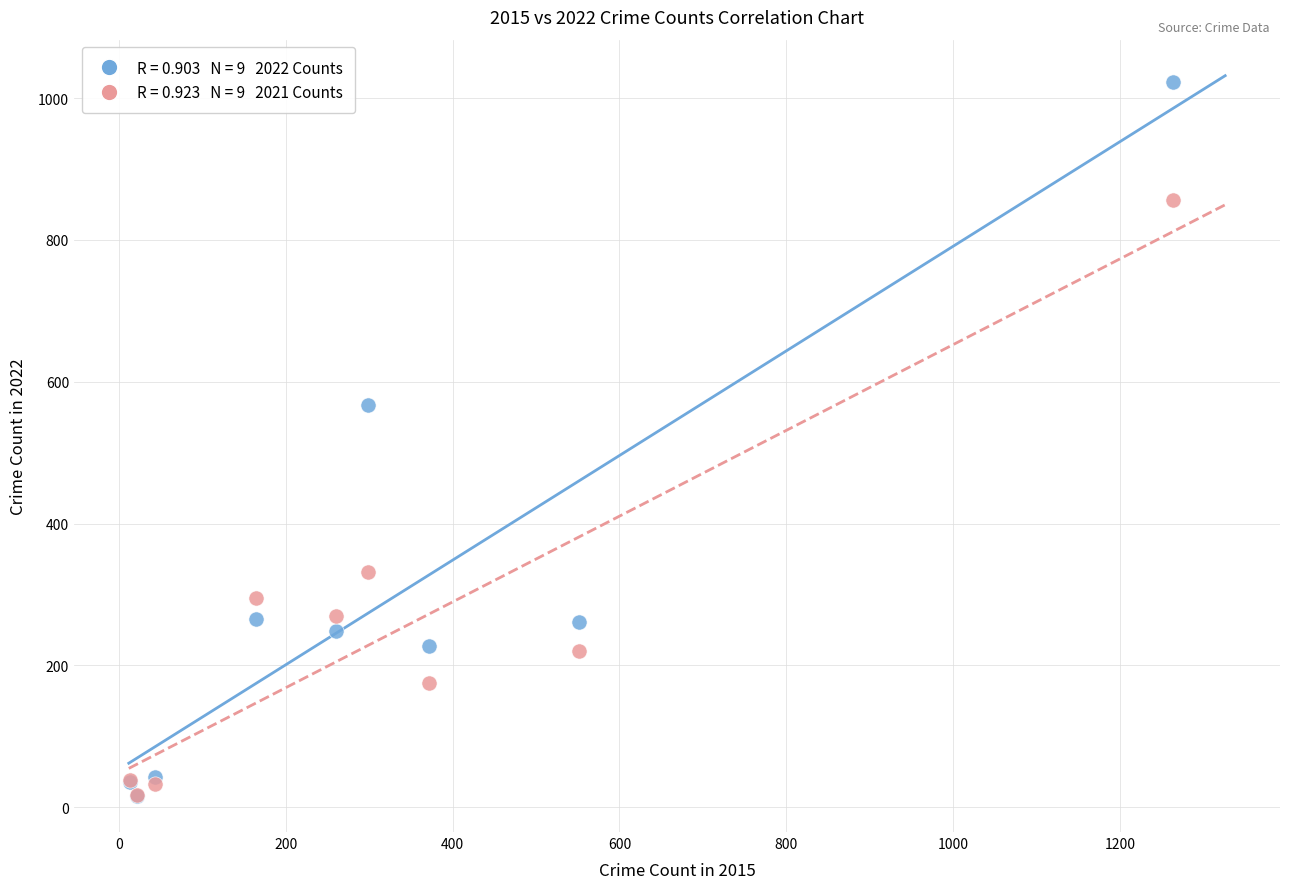

Across all series, what Y value is closest to 519?

567